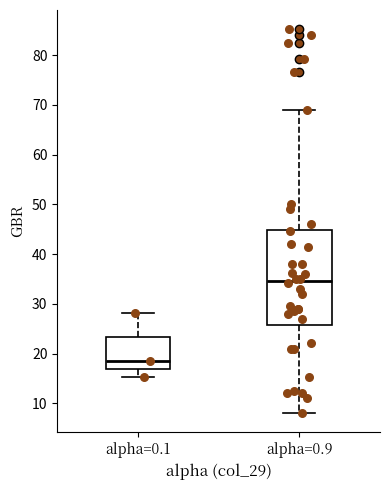

Reading left to right, read every box against the y-axis: the position of its median line, the range the box covers, and the ends of its whiskers. The values are not printed on the chart, so give them approximately, as read against the axis.

alpha=0.1: median 19, box 17 to 23, whiskers 15 to 28
alpha=0.9: median 35, box 26 to 45, whiskers 8 to 69